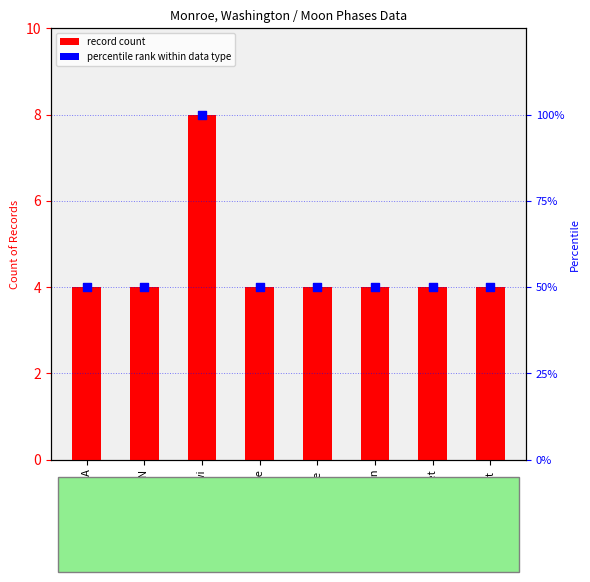

At how many categories does at least one series exceed 83?

1